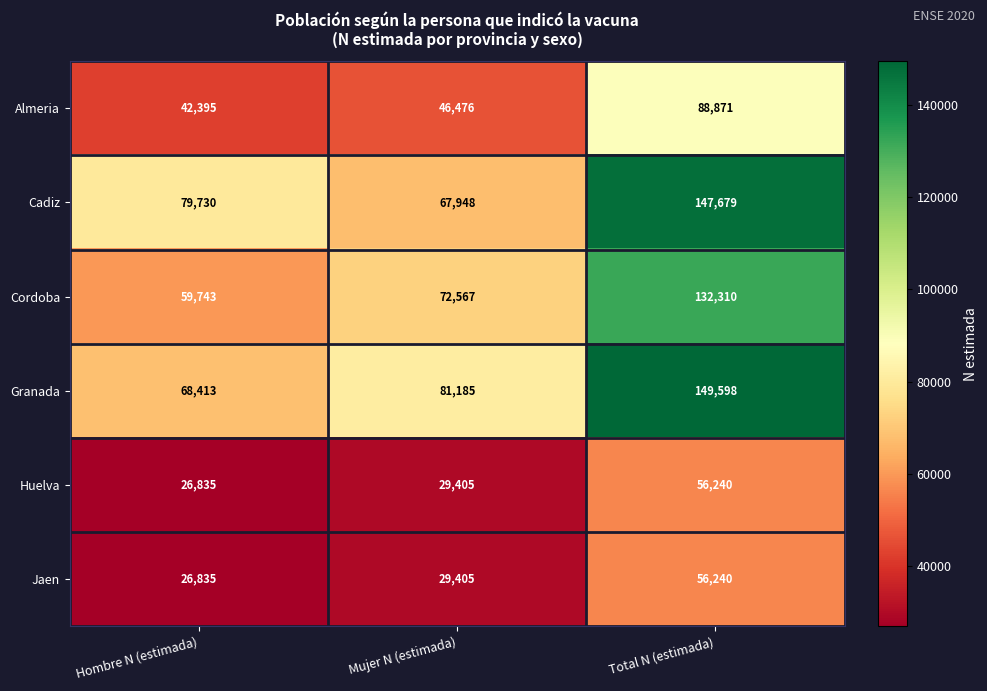

How many categories are shown in the chart?

3